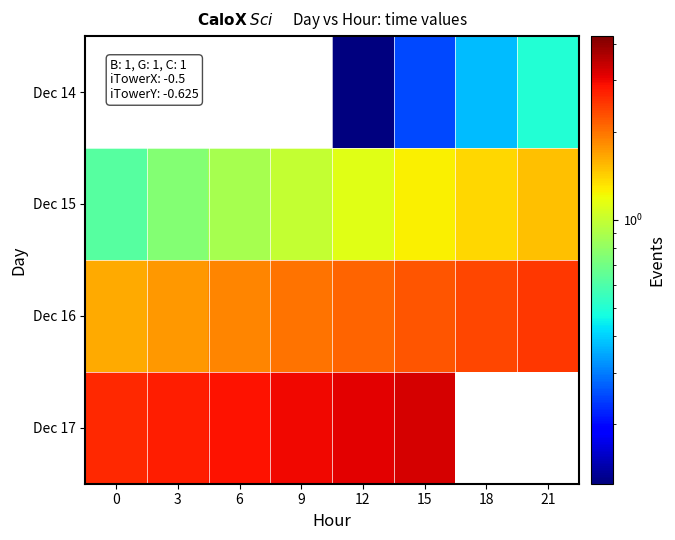

How many Dec 15 values are between 0 and 1?

4